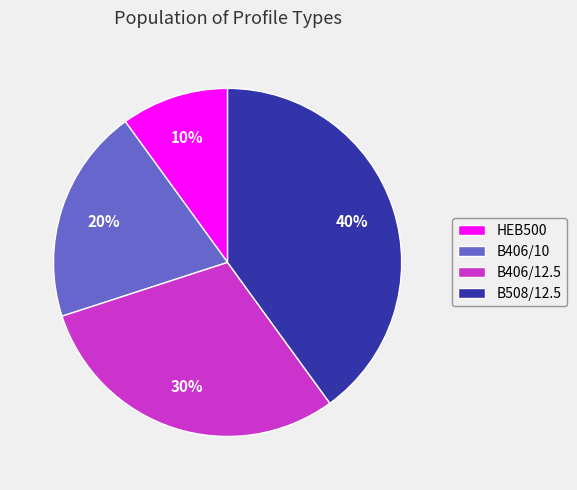

What percentage is the HEB500 slice, to the nearest percent?

10%